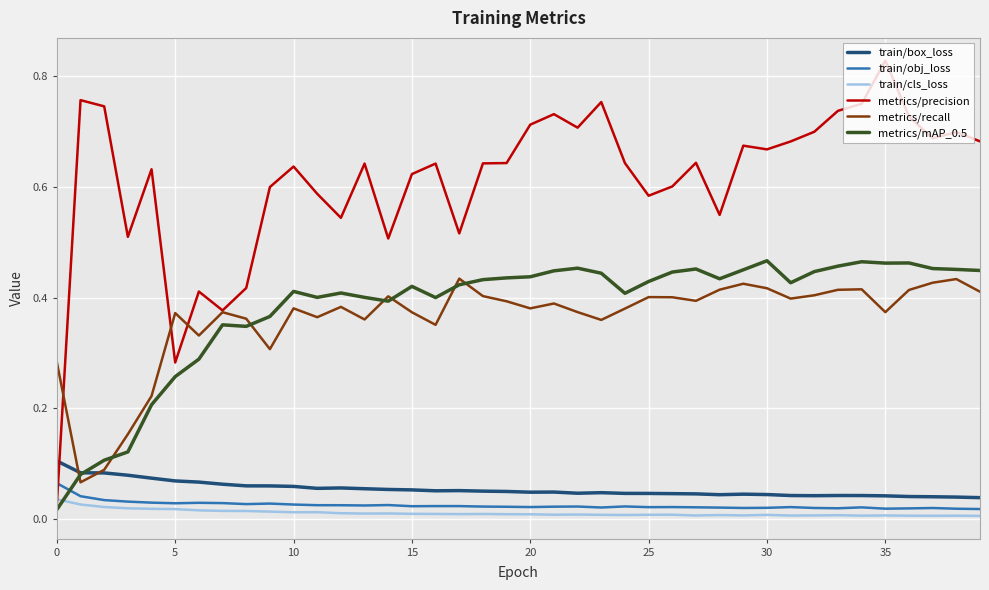

Which series has the largest total across all categories?

metrics/precision